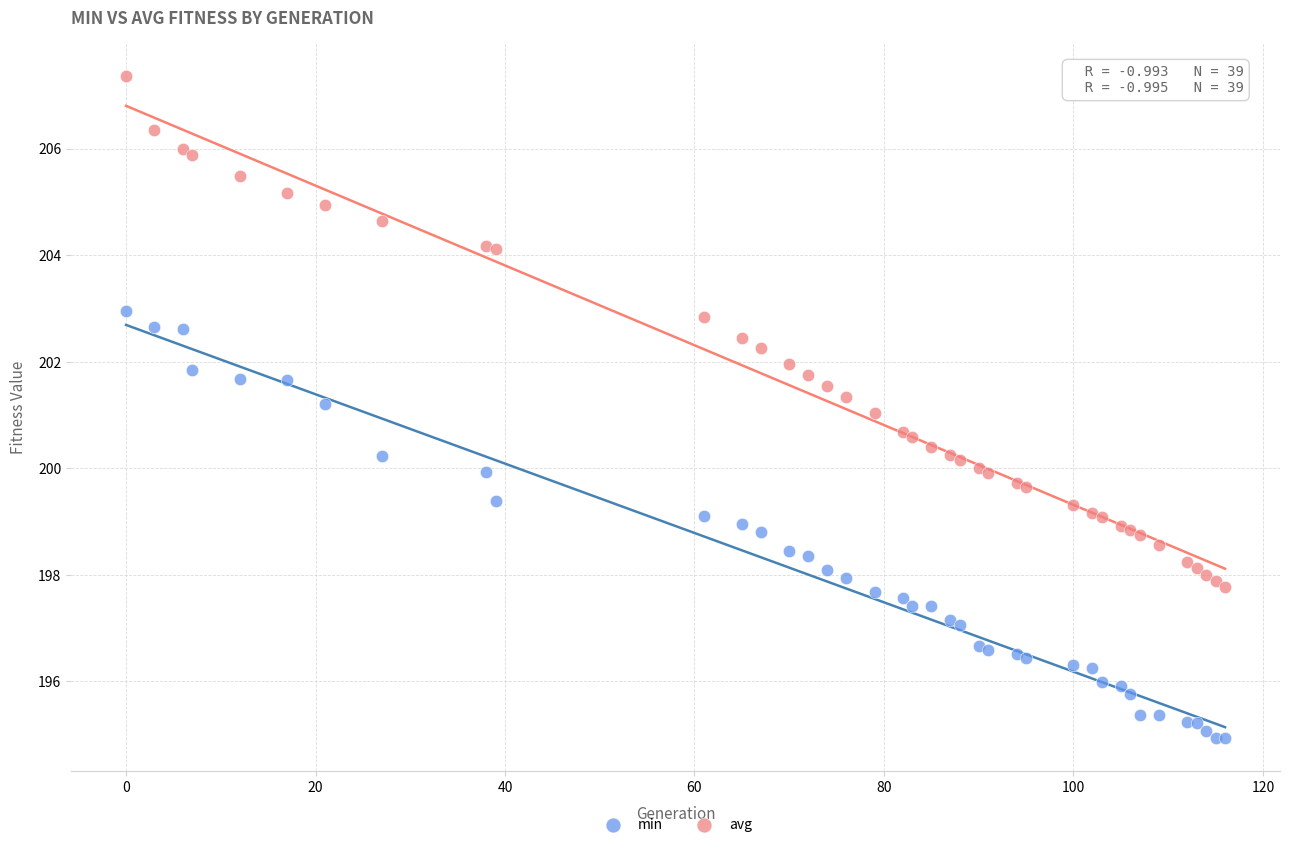

Which series reaches the minimum Y coordinate?

min